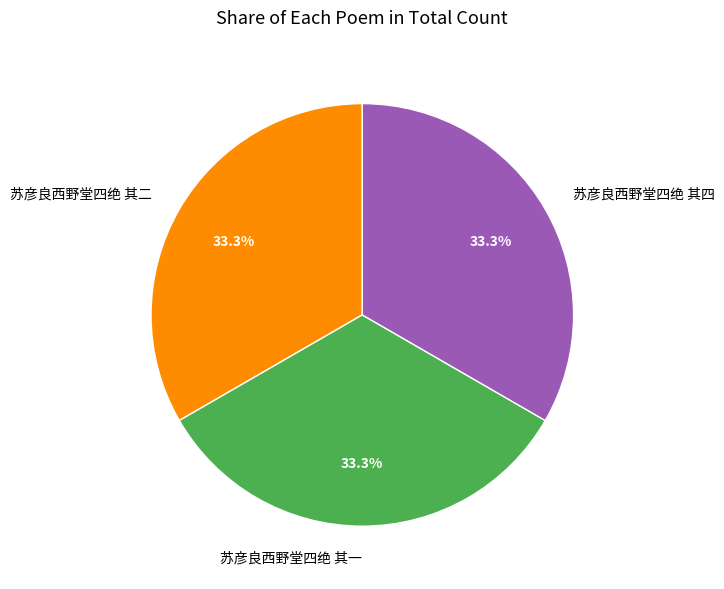

Is there any slice that represents more than half of the pie?

No